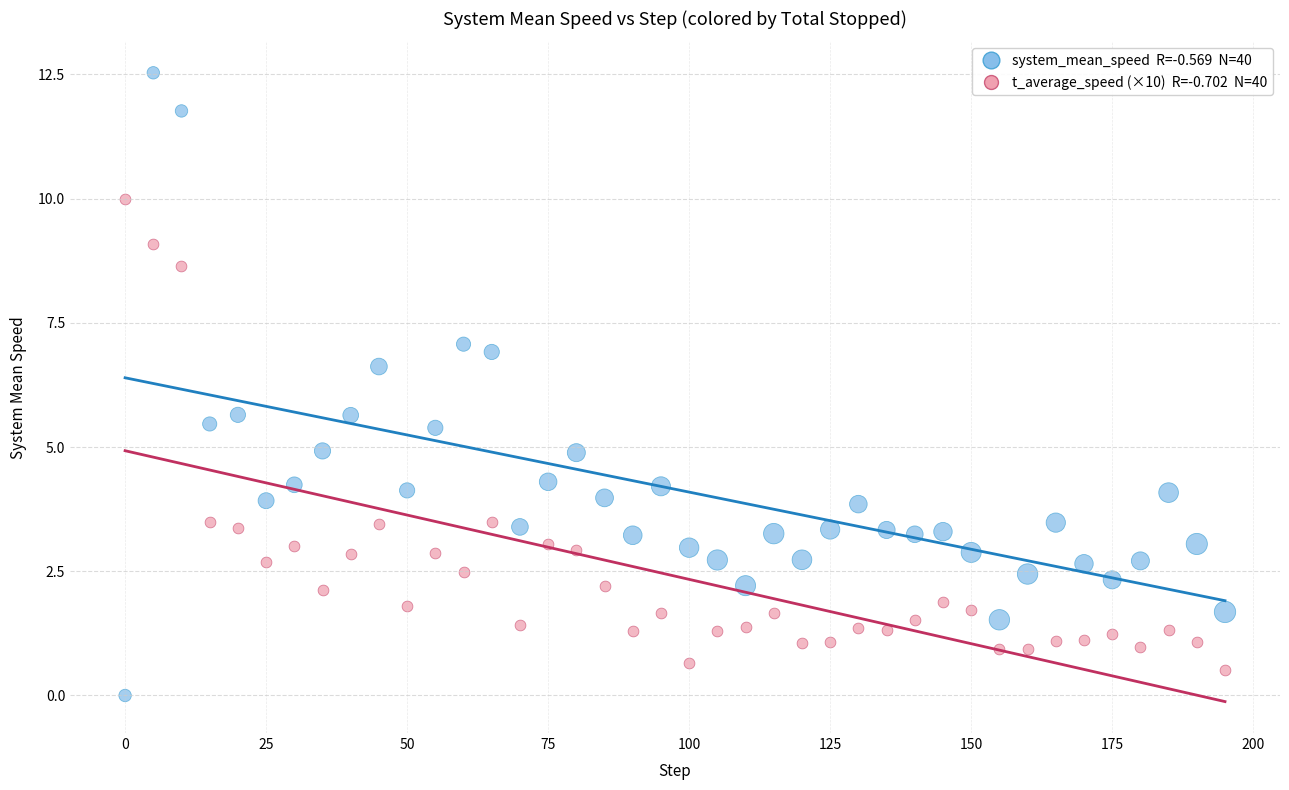

Across all data points, what is the range of Y values (max minus min)?

12.5